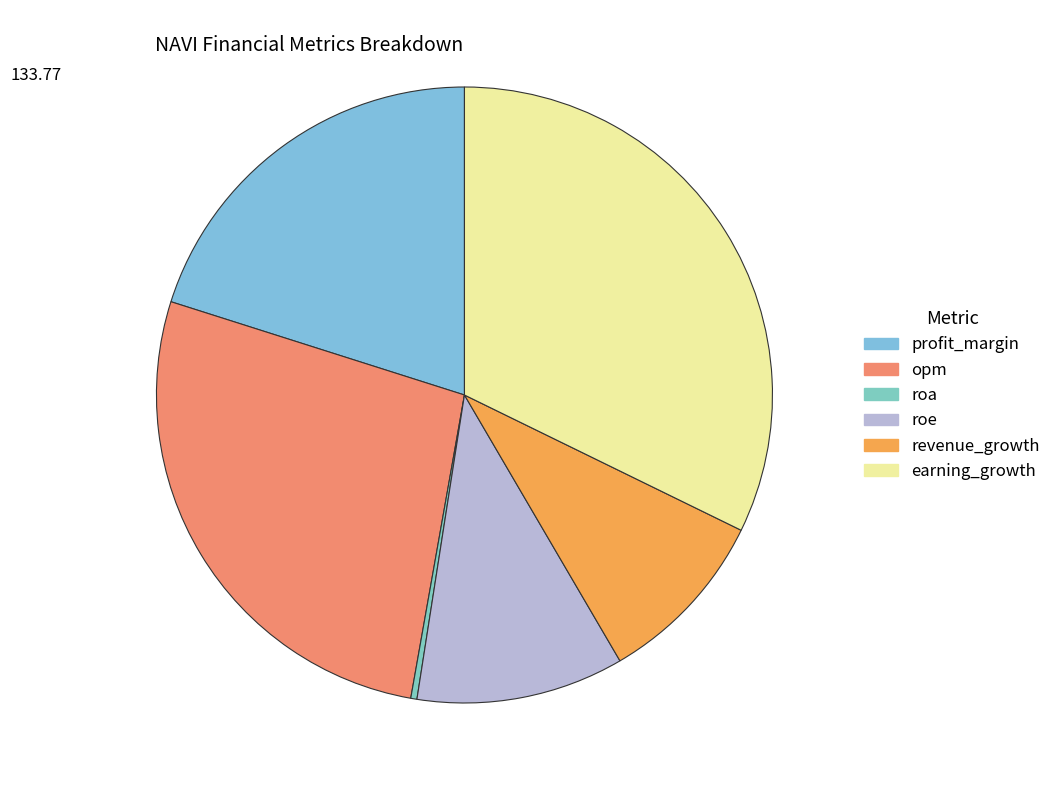

To the nearest percent, what is the combined percentage of earning_growth and roe?

43%